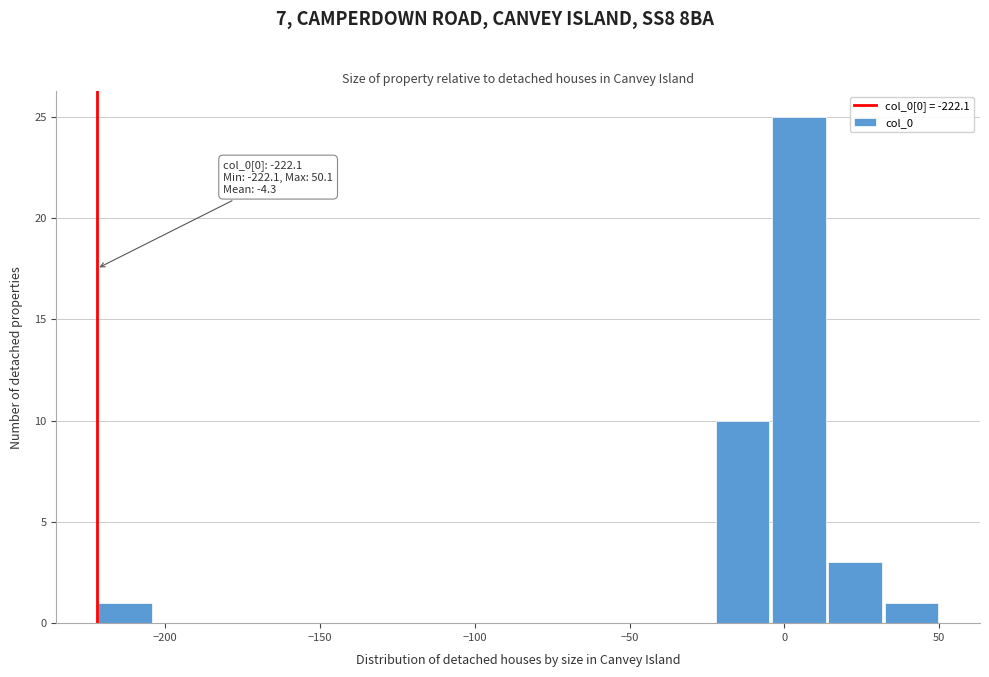

Around what value on the x-axis is the tallest bar? Give the approximate position of its centre, as read against the axis.

5